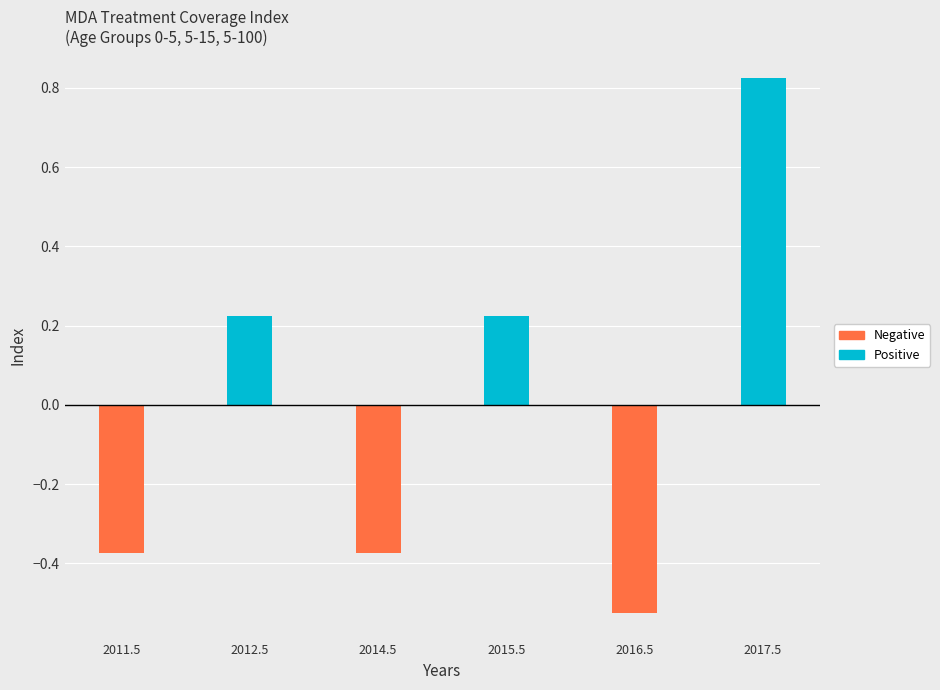

What is the spread (max minus min) of values at 2014.5?

0.4